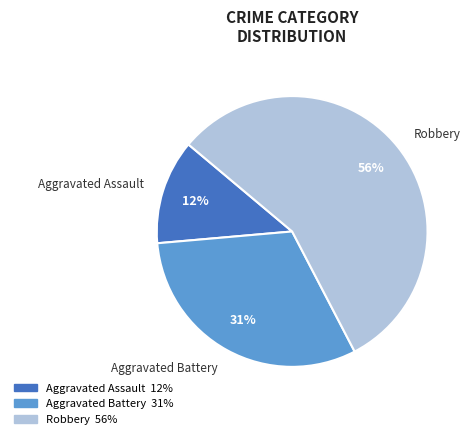

What is the smallest slice in the pie chart?

Aggravated Assault